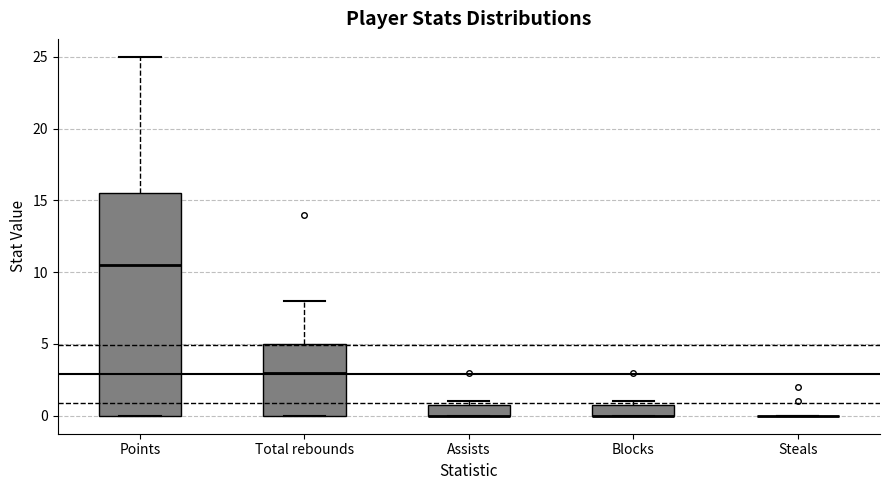

Comparing the boxes themselves (not the whiskers), which one is the tallest?

Points